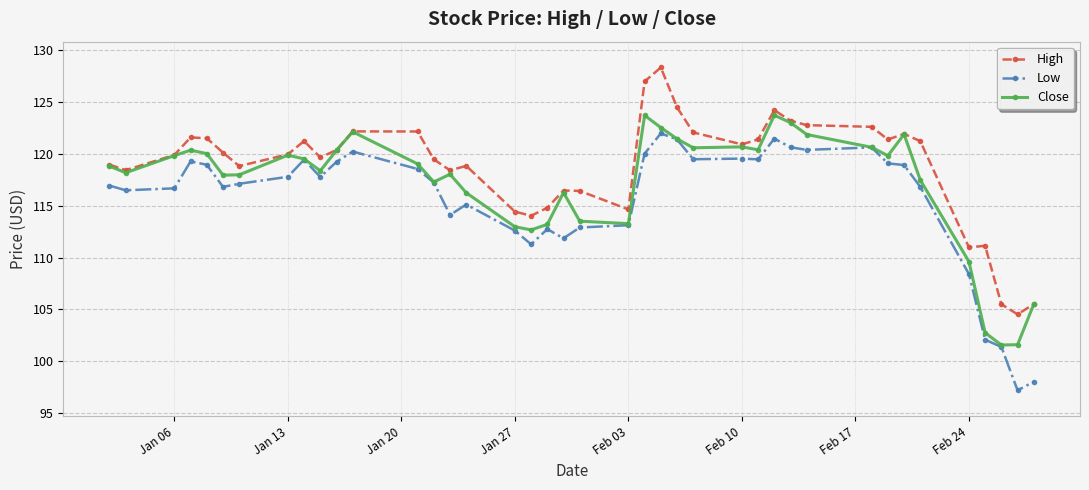

How many data points does each series have?

40